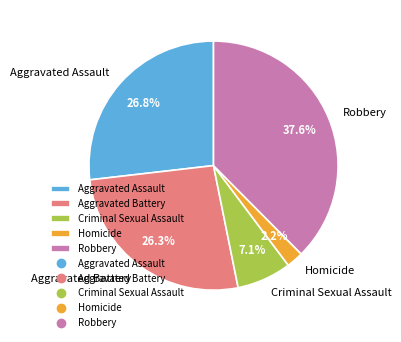

What is the ratio of the value at Robbery to the value at Aggravated Assault?

1.4